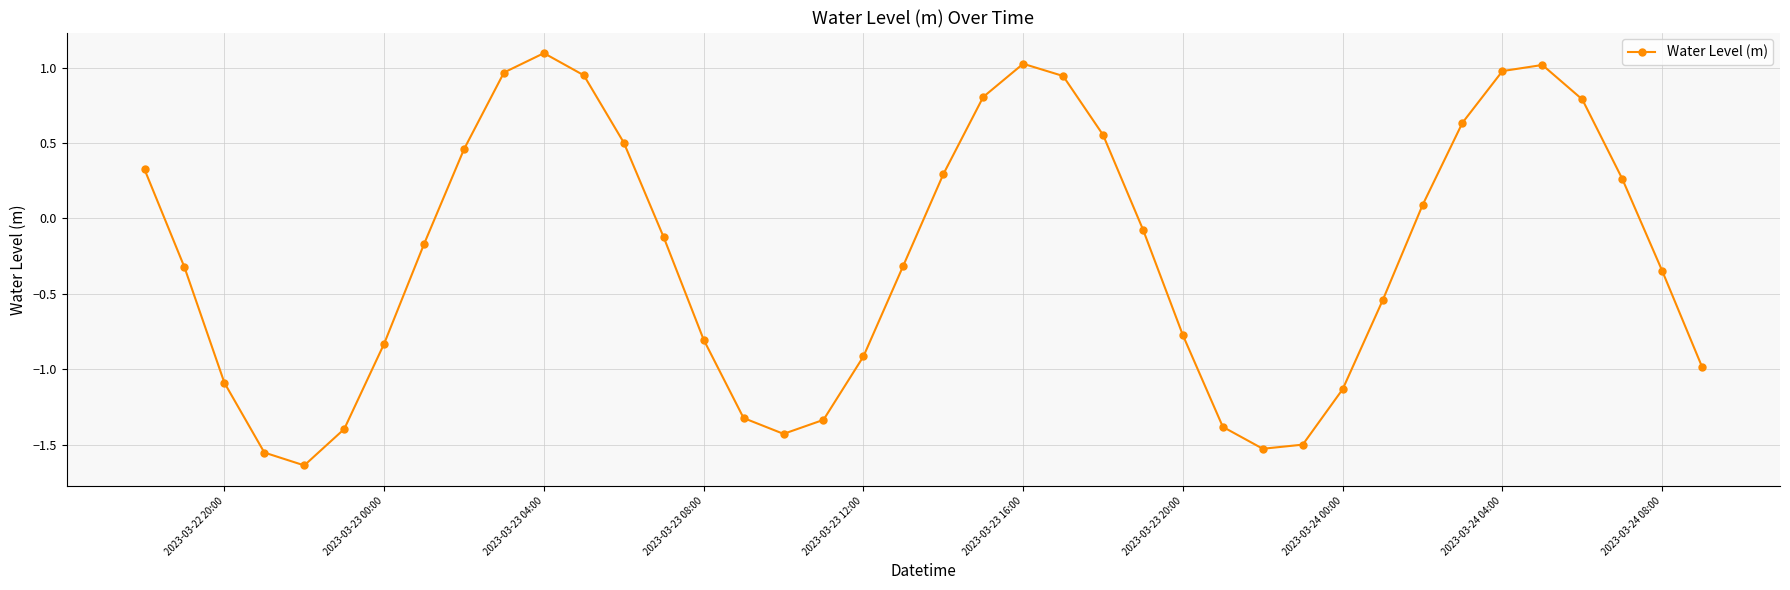

What is the value of the 22nd point from the left?

0.8